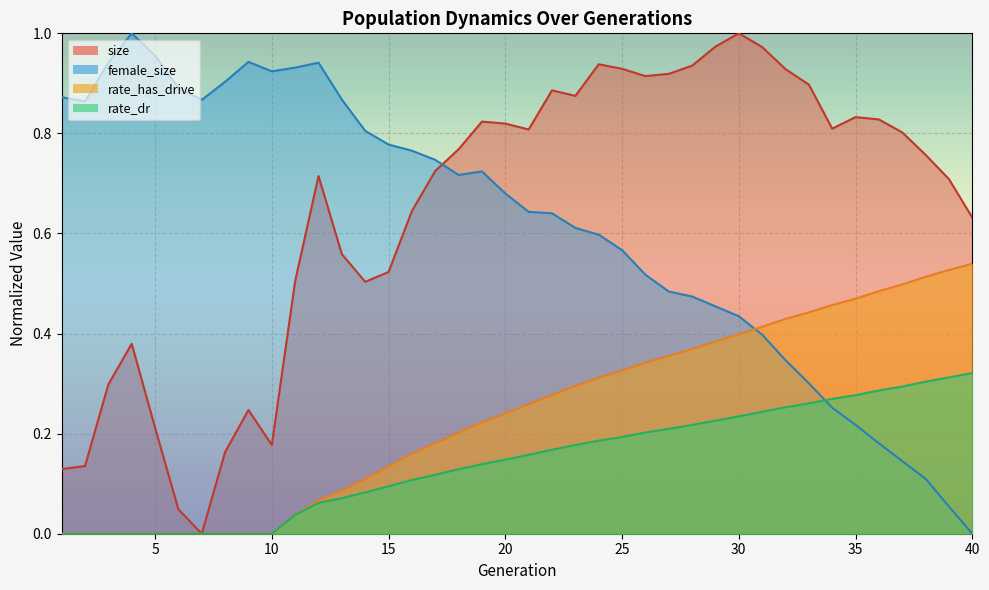

How many lines are shown in the chart?

4